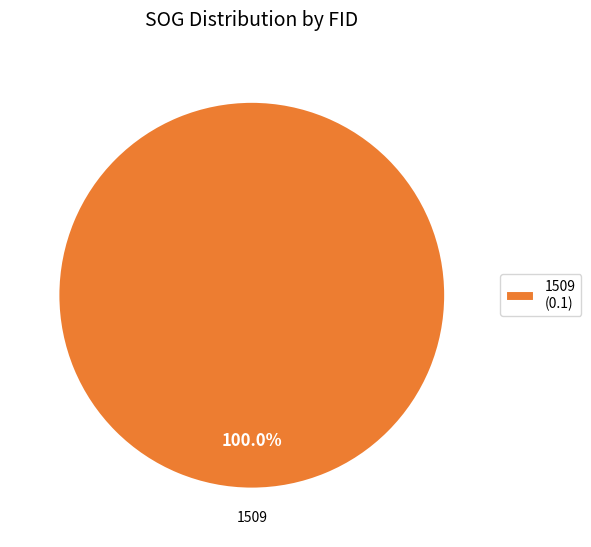

Which slice represents more than half of the pie?

1509 (0.1)